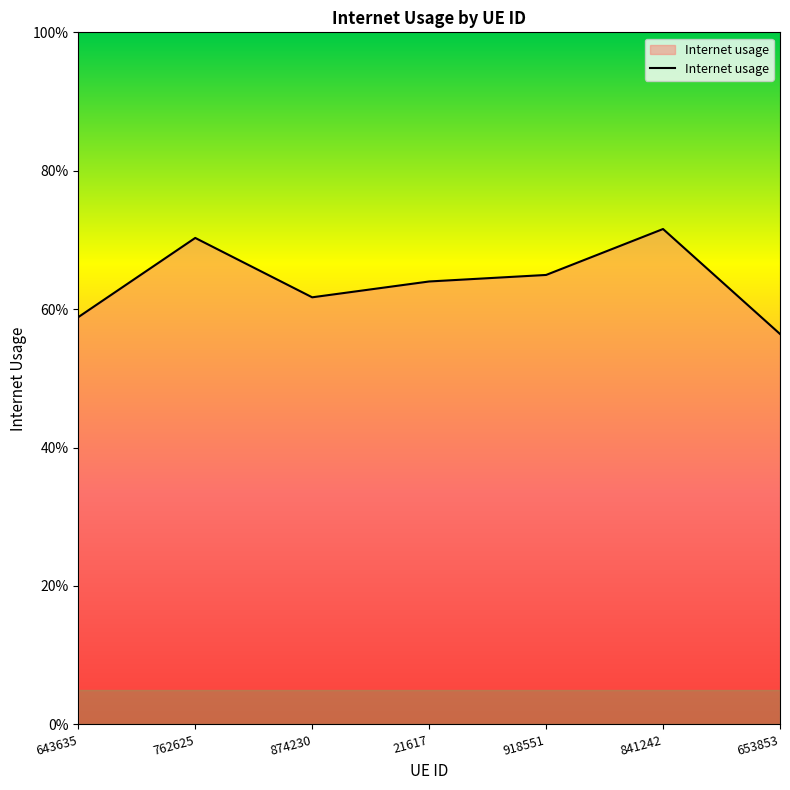

How many values are between 0 and 1?

7